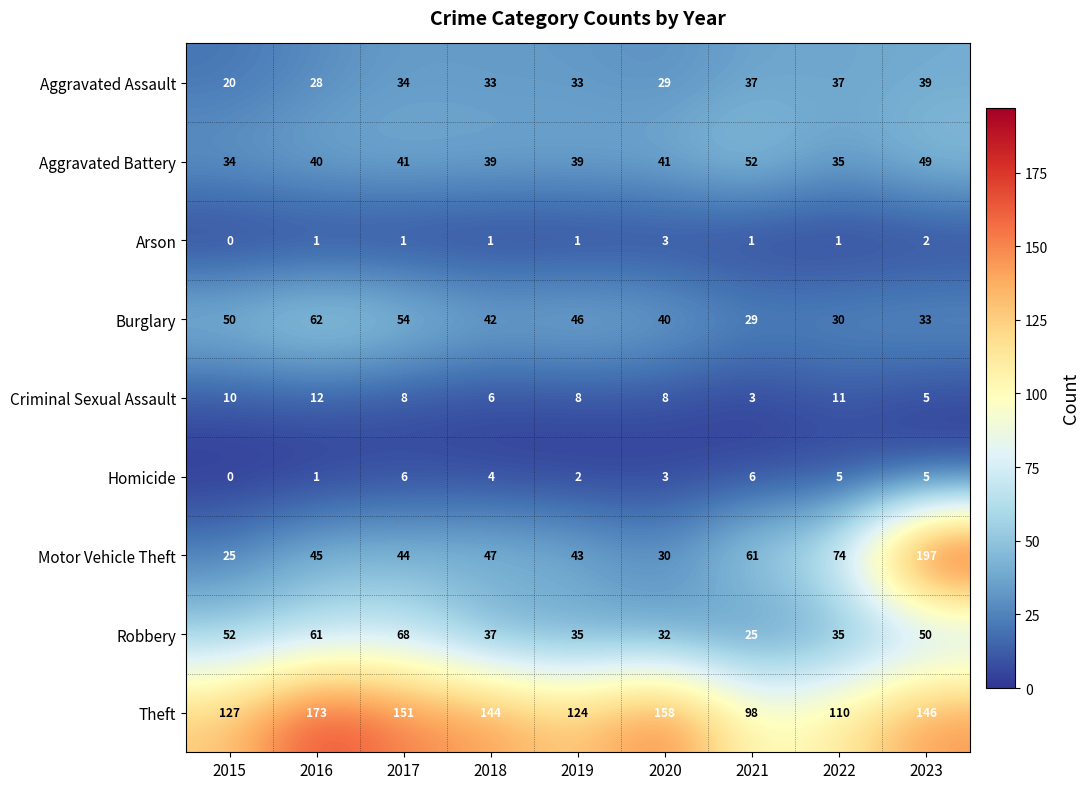

How many values in the Homicide series are below 4?

4